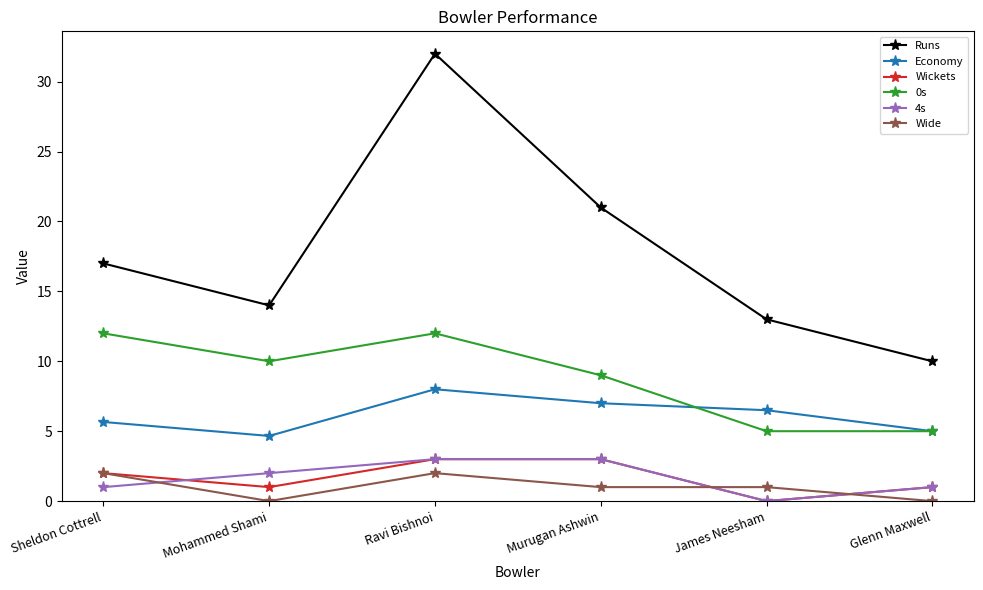

What is the maximum value shown in the chart?

32.0